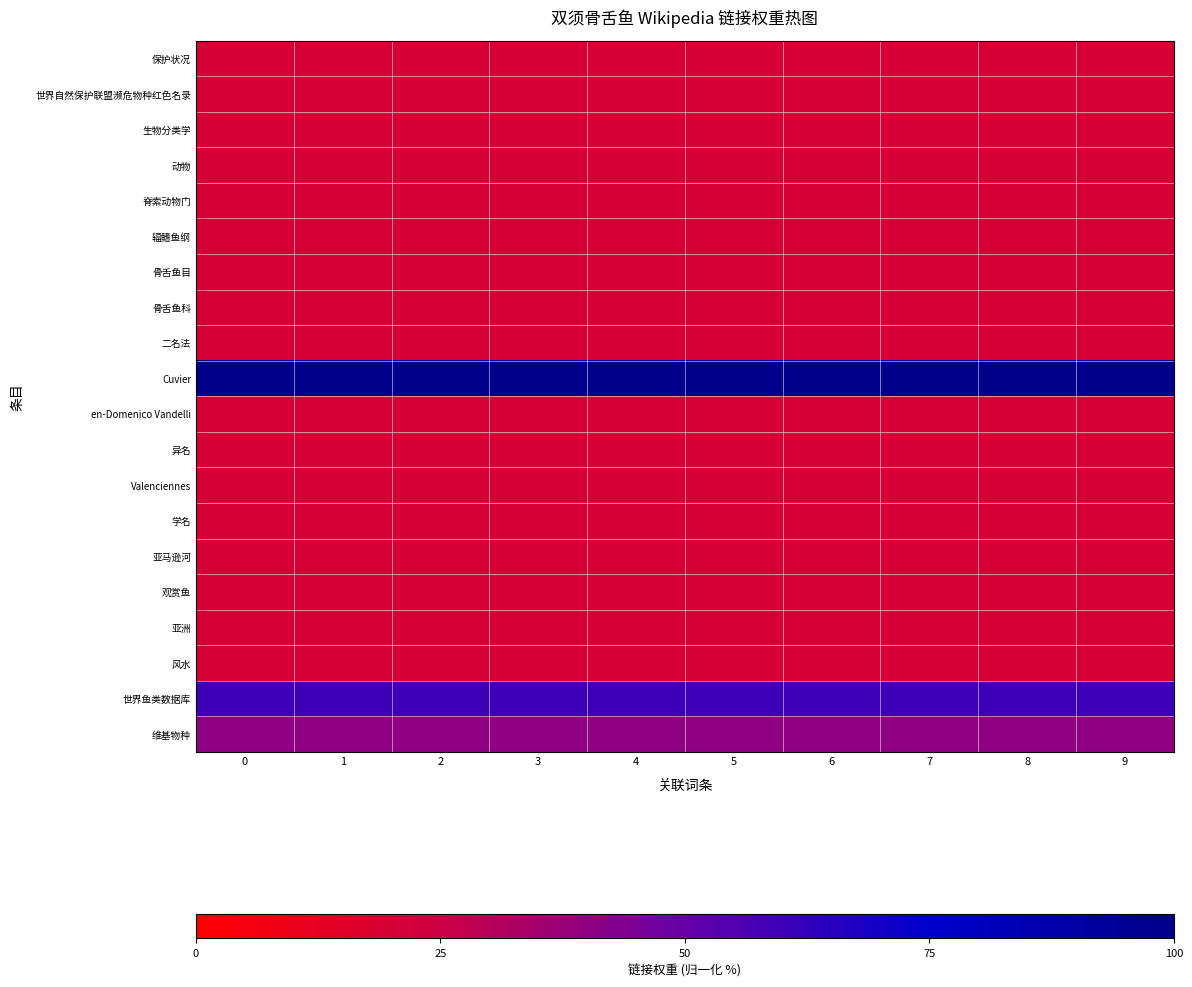

What is the total value across all series at 4?

540